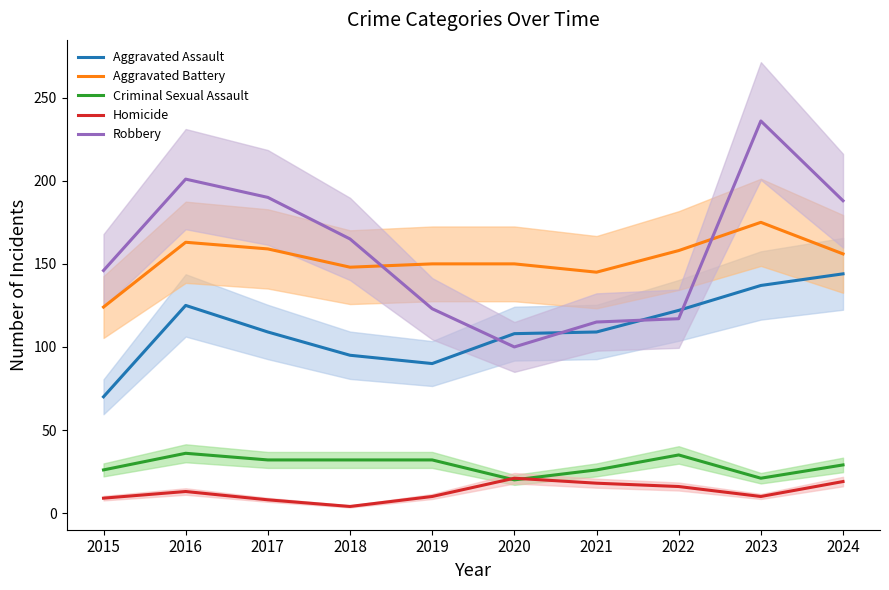

How many data points in Criminal Sexual Assault are above 32?

2